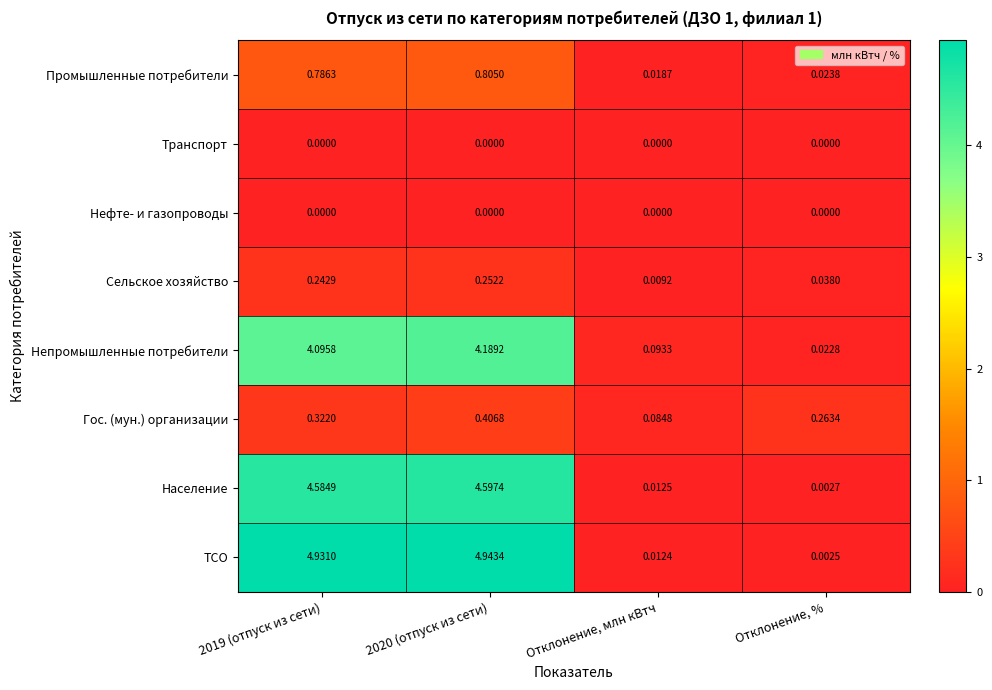

Is the value of ТСО at 2019 (отпуск из сети) greater than the value of Население at Отклонение, %?

Yes